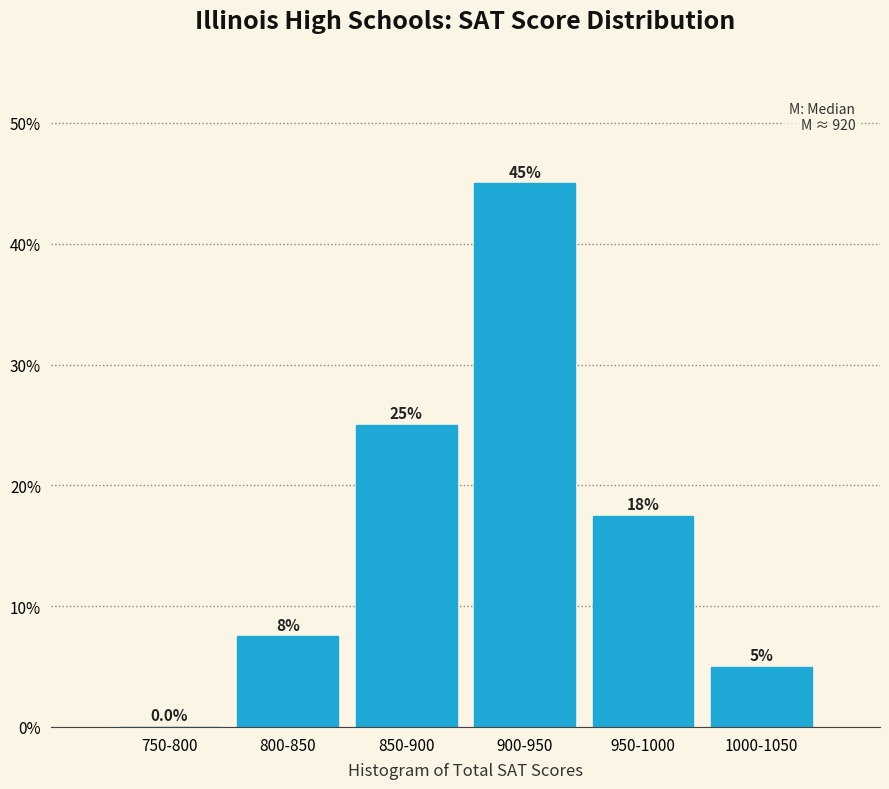

True or false: the data shows 33.7 at 850-900.

False